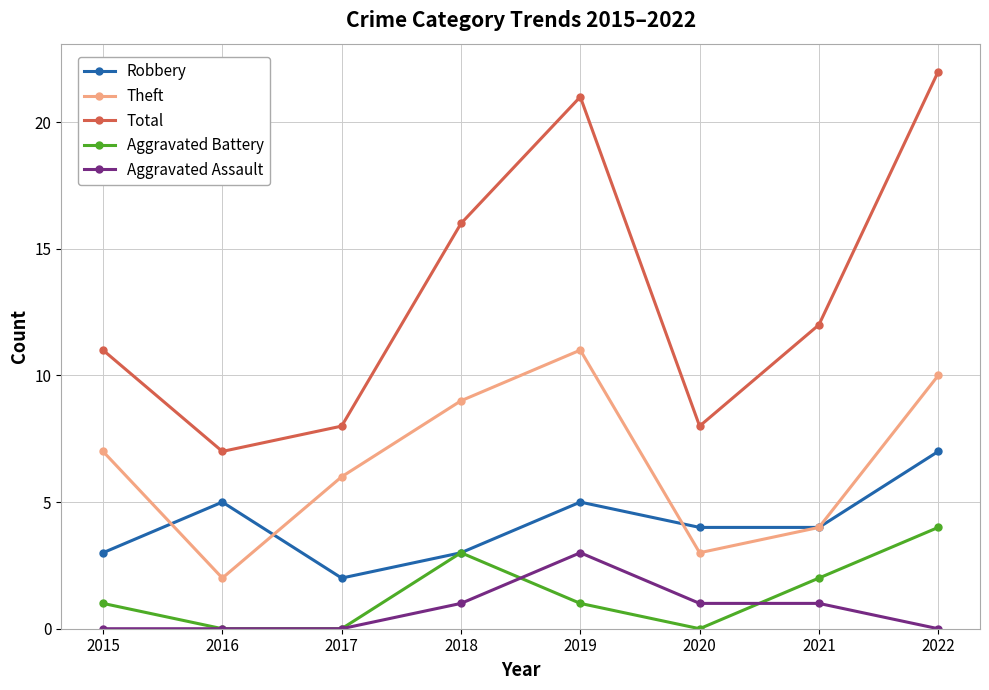

How many series are shown in this chart?

5